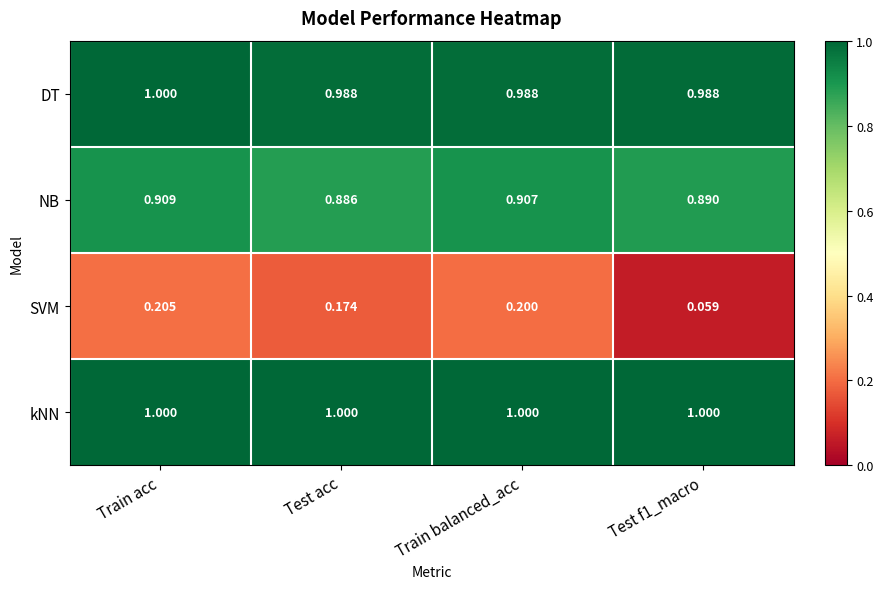

At which label does SVM reach its peak?

Train acc